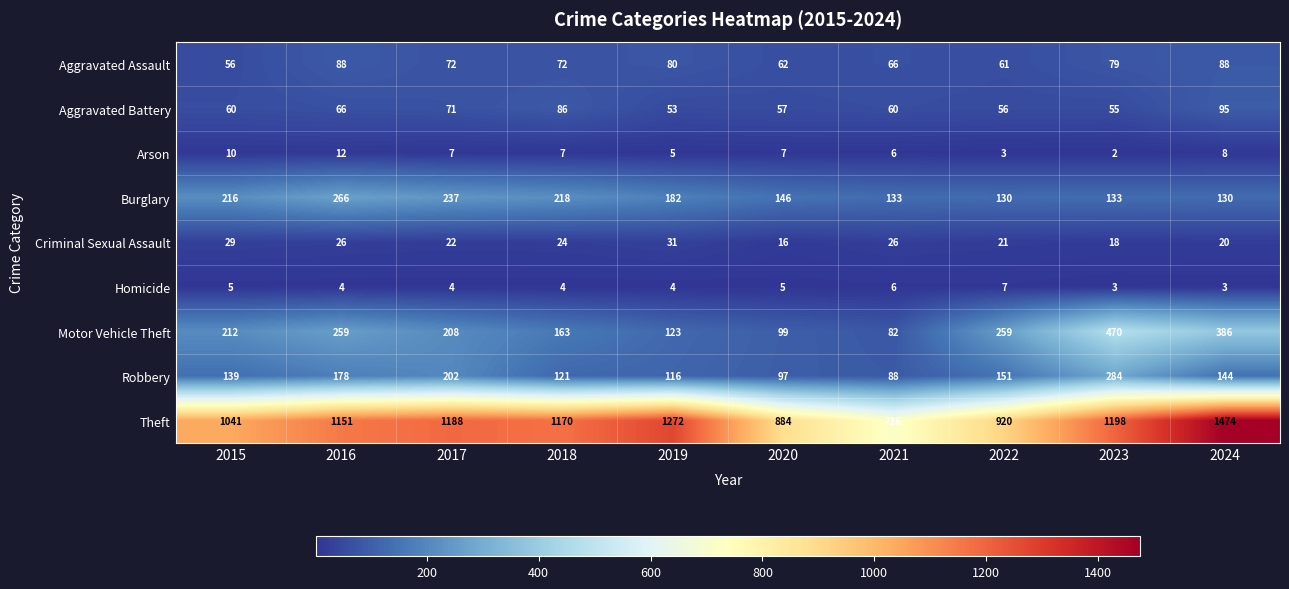

Rank the series at 2020 from lowest to highest value.

Homicide, Arson, Criminal Sexual Assault, Aggravated Battery, Aggravated Assault, Robbery, Motor Vehicle Theft, Burglary, Theft